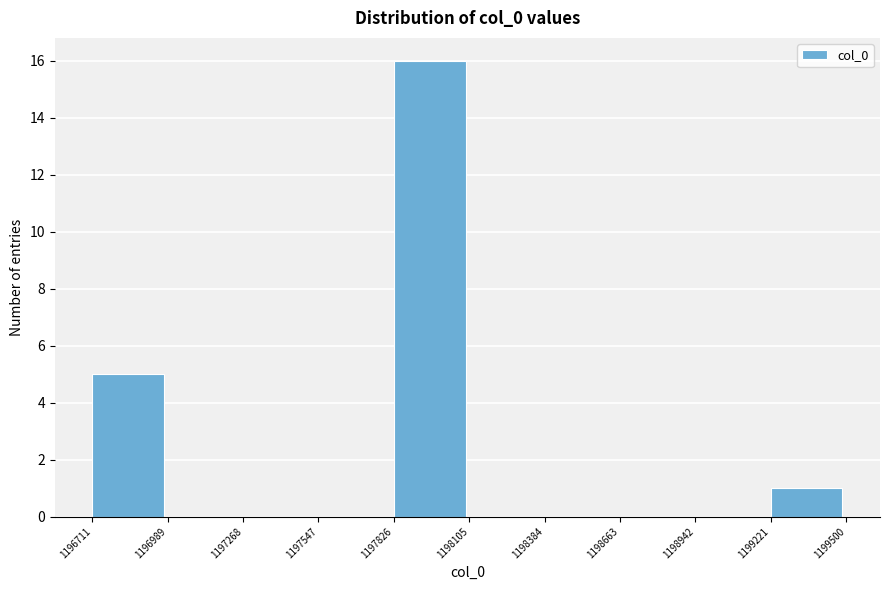

How tall is the bar that spans 1199221 to 1199500 on the x-axis? The values are not printed on the chart, so give them approximately, as read against the axis.

1